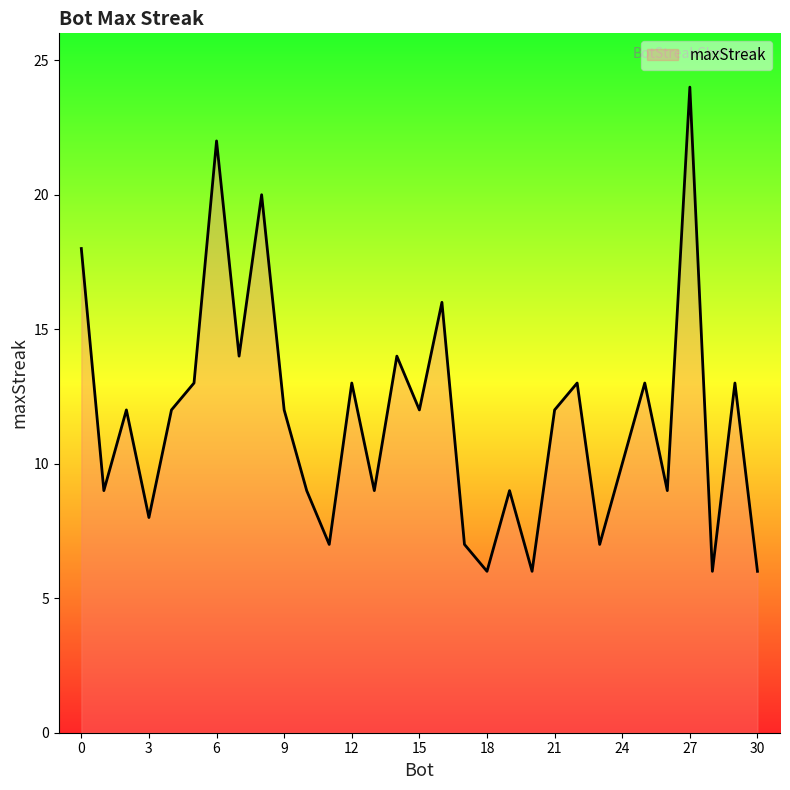

What is the maximum value shown in the chart?

24